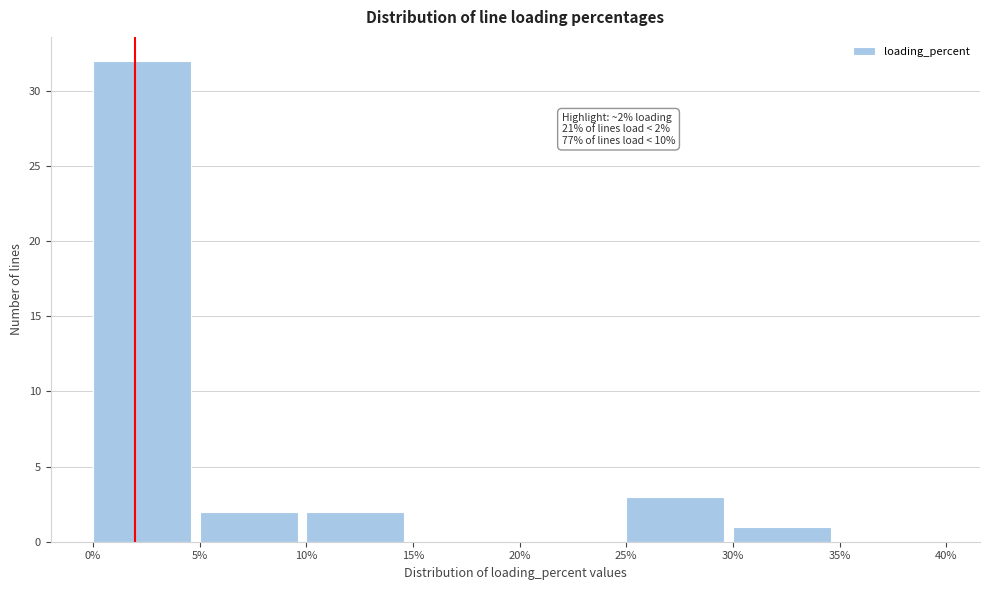

Over which range of the x-axis is the bar tallest?

0% to 5%